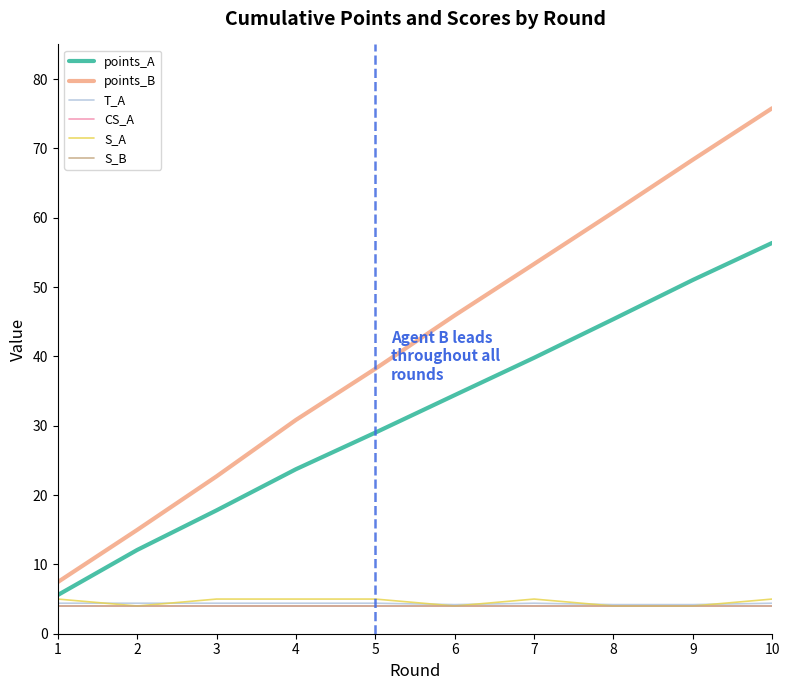

Between 3 and 6, which series saw the biggest shift?

points_B